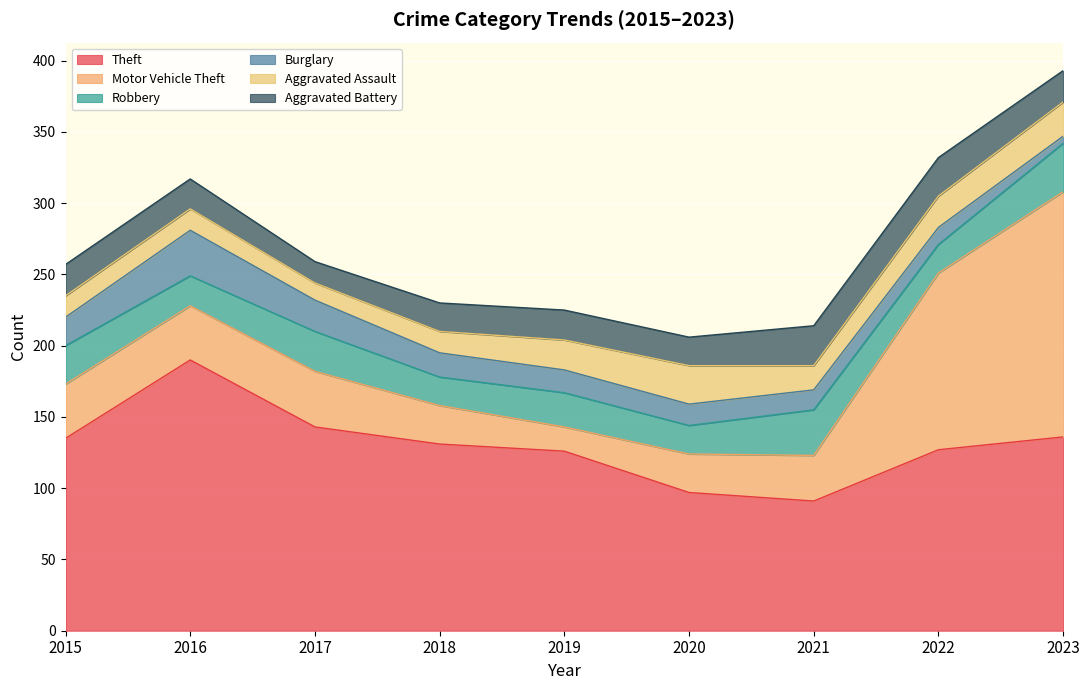

How many data points in Aggravated Battery are less than 21?

3